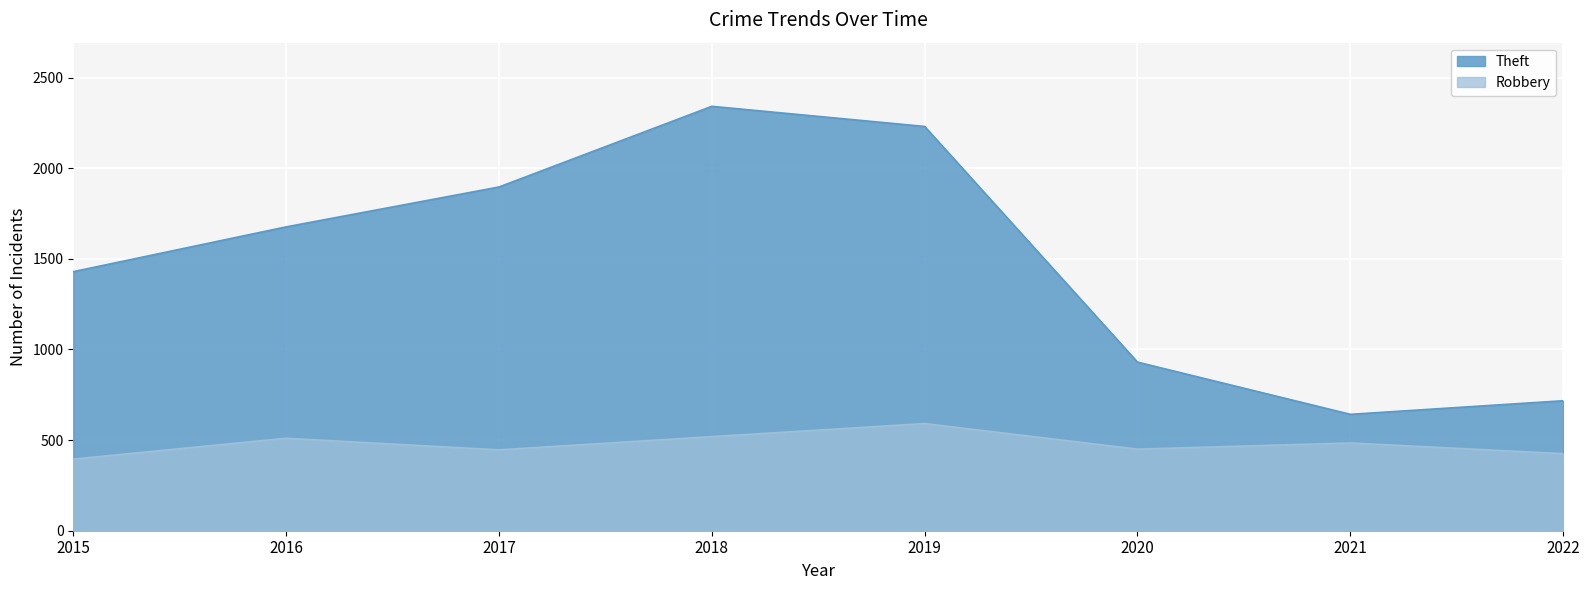

What value does the Theft series have at 2021, to the nearest 100?

600